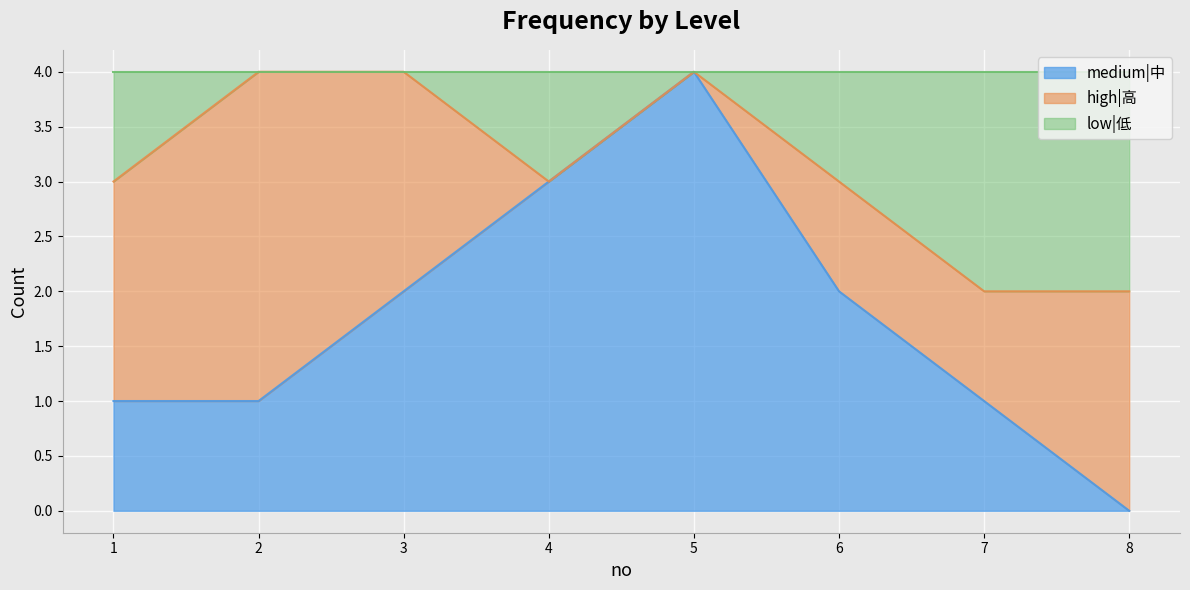

True or false: low|低 has more than 0 points higher than both neighbors.

True